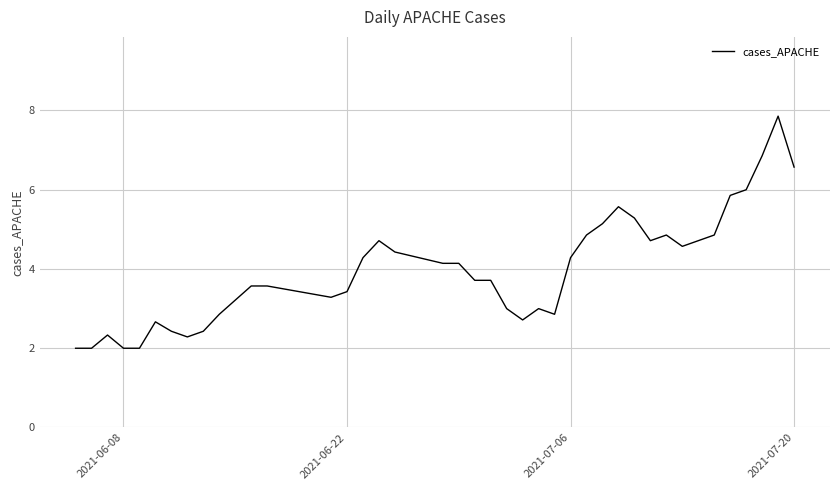

What is the difference between the maximum and minimum values?

5.9